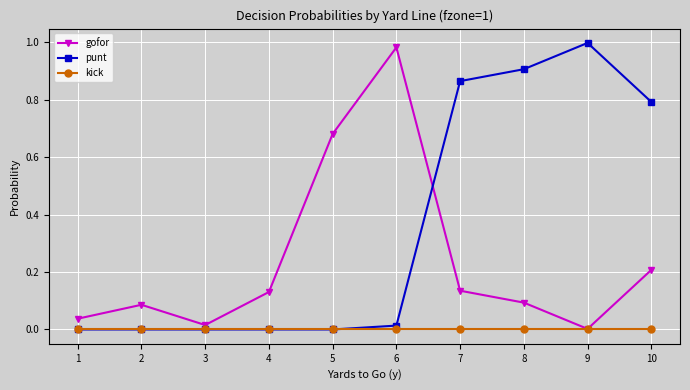

Rank the series by their average value, from lowest to highest.

kick, gofor, punt